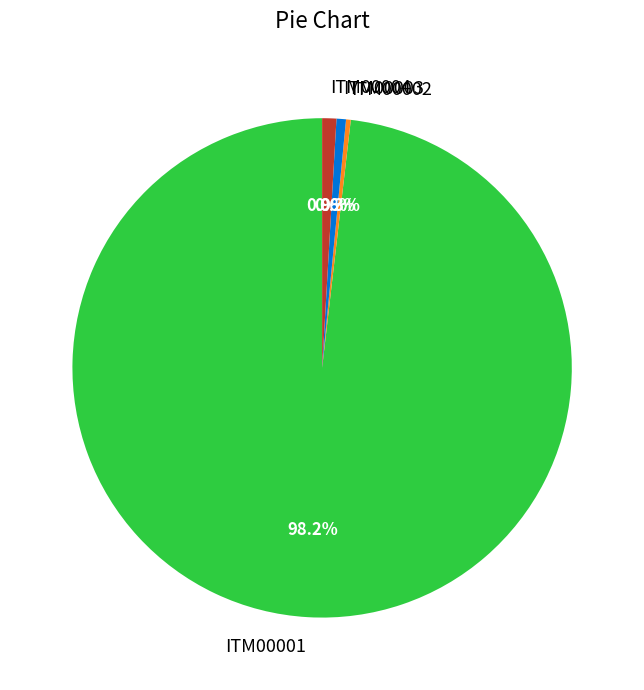

Which category accounts for the majority?

ITM00001